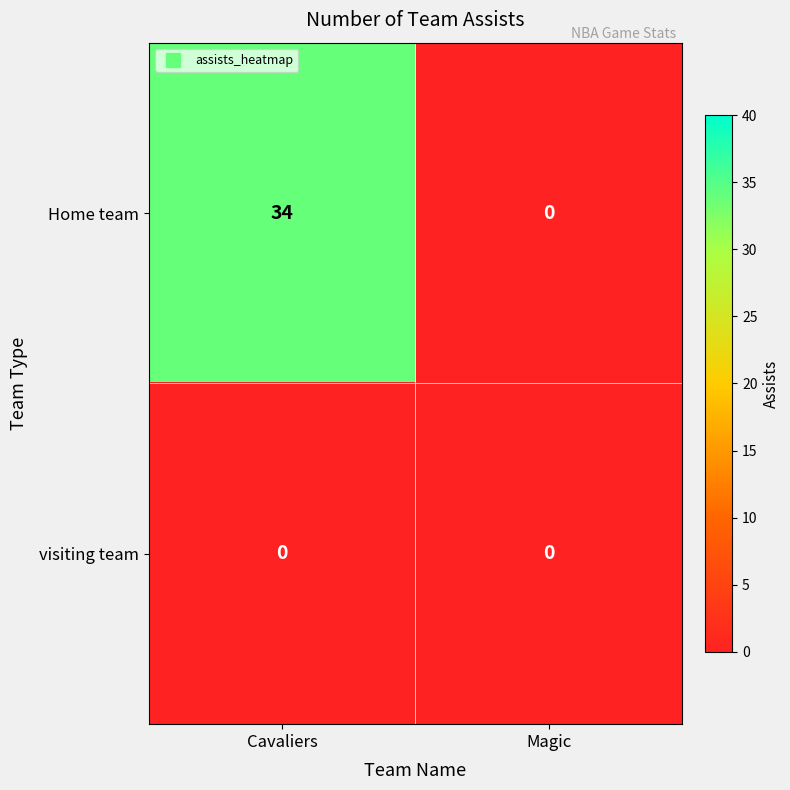

How many data points does each series have?

2